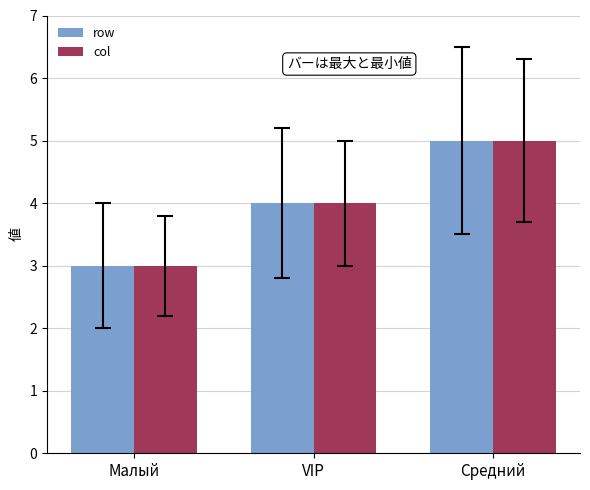

What is the highest value of the row series?

5